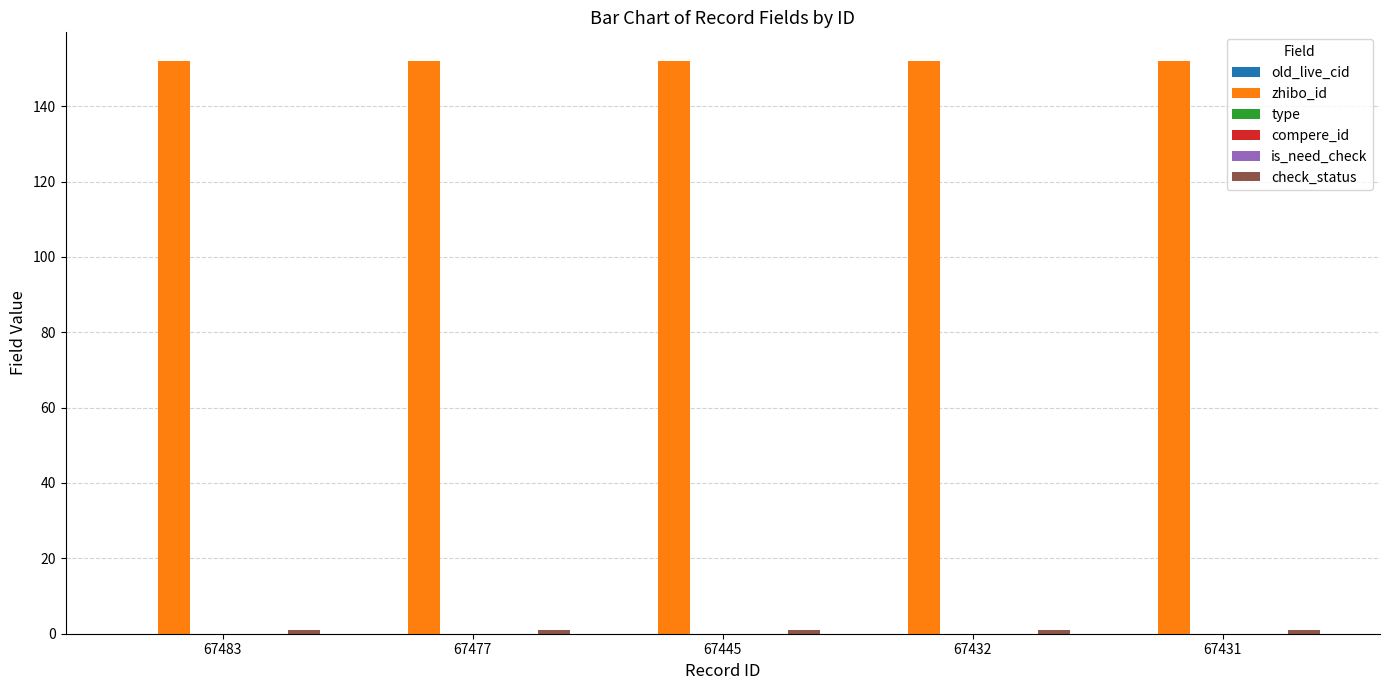

What is the difference between the highest and lowest values at 67477?

152